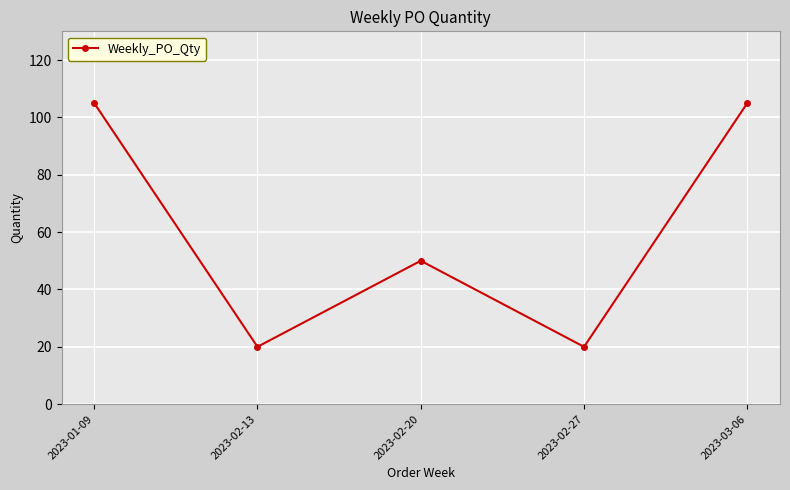

Is it true that the value at 2023-03-06 is 144?

False